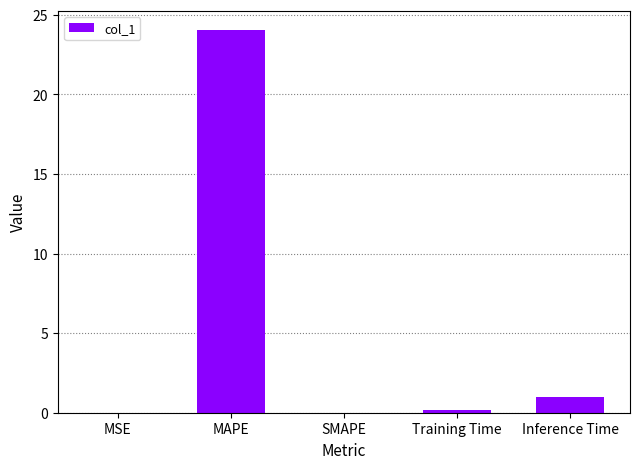

What is the change in value from MAPE to SMAPE?

-24.1